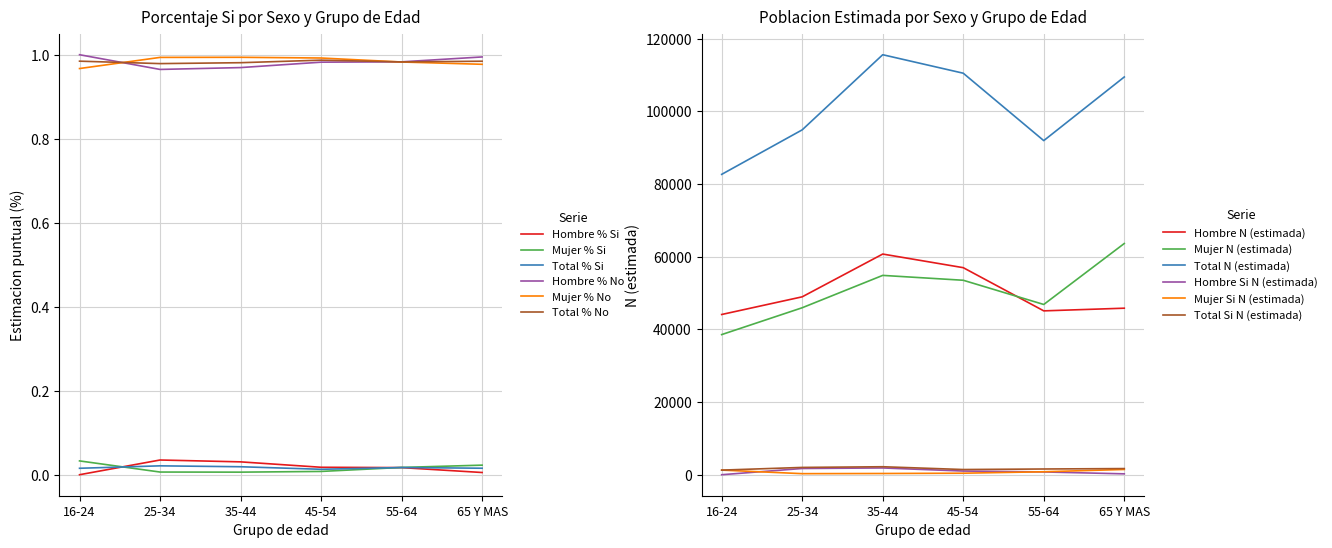

The value of Mujer N (estimada) at 25-34 is 65270. True or false?

False